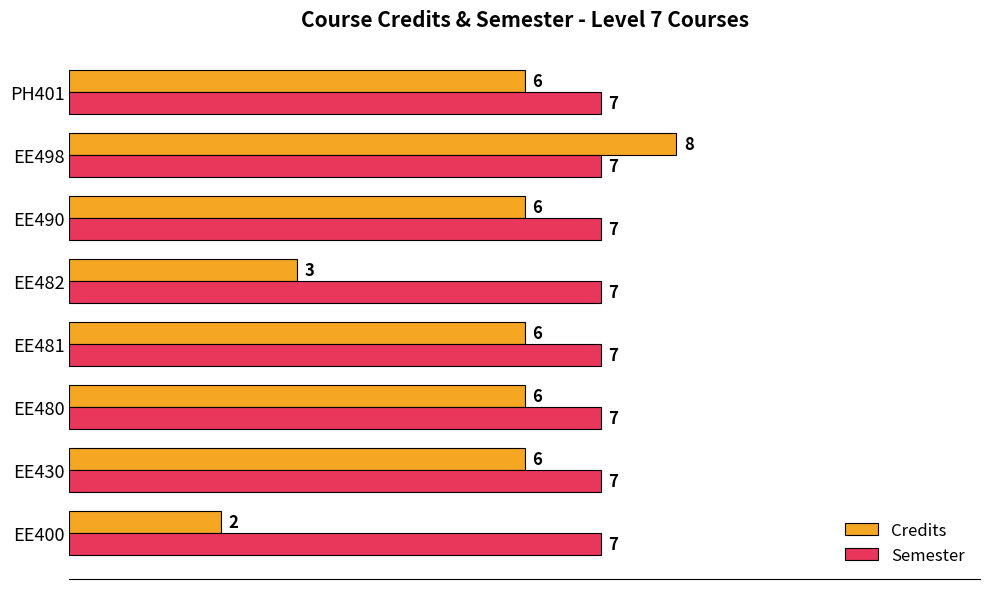

What is the average value of the Semester series?

7